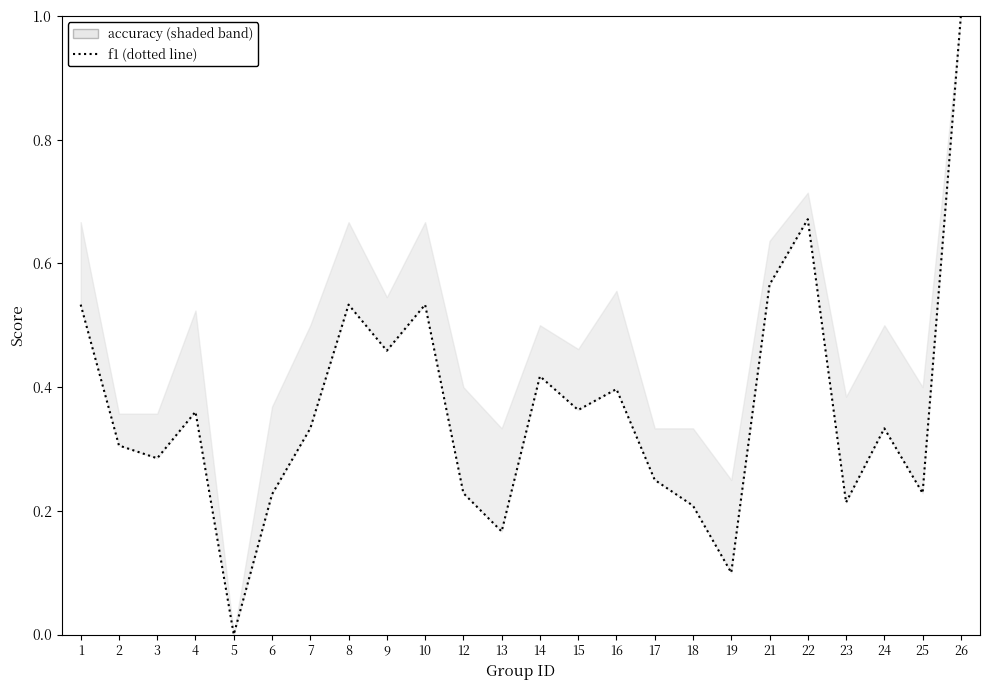

What is the maximum value shown in the chart?

1.0